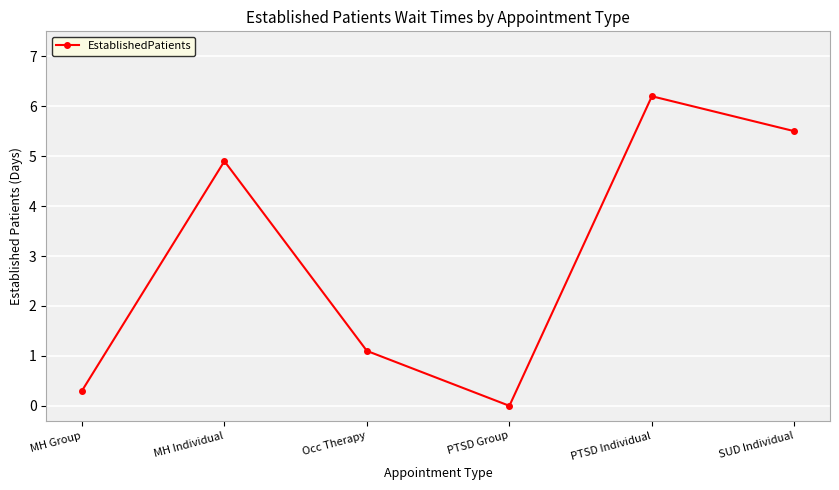

Rank the categories by value from highest to lowest.

PTSD Individual, SUD Individual, MH Individual, Occ Therapy, MH Group, PTSD Group